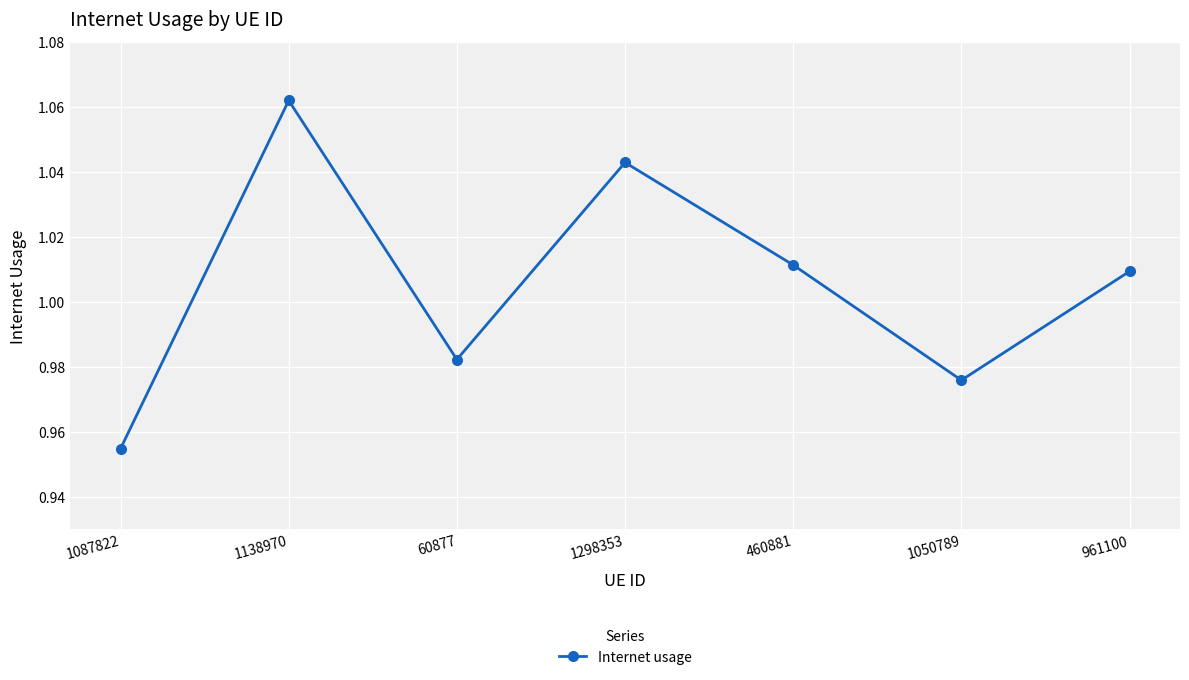

At which label does the data first exceed 1?

1138970